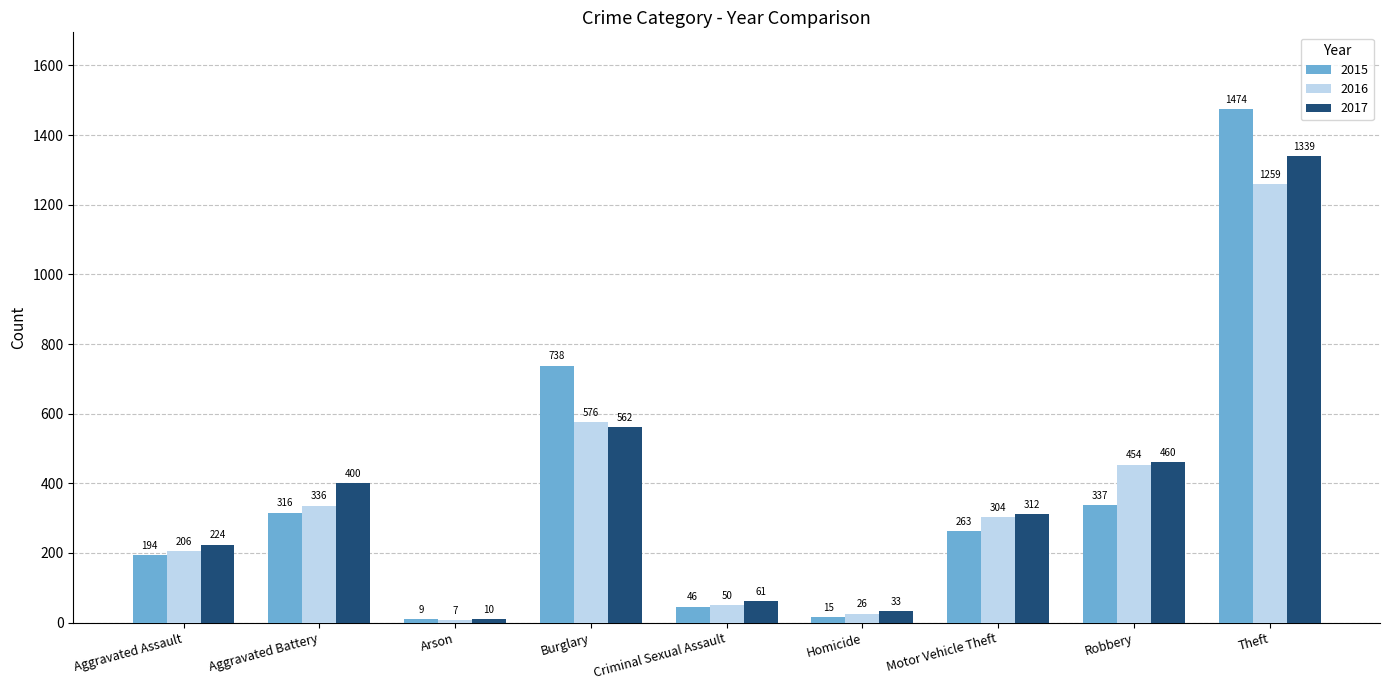

What is the lowest value of the 2017 series?

10